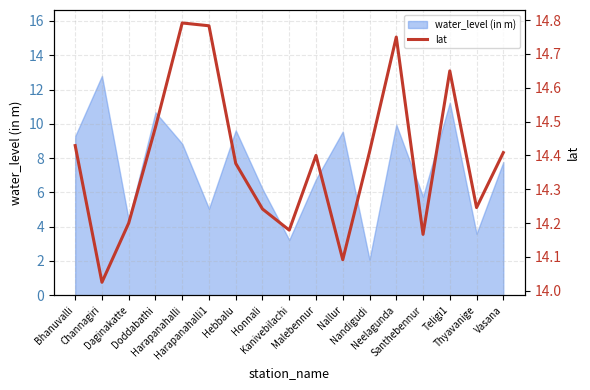

How many lines are shown in the chart?

1